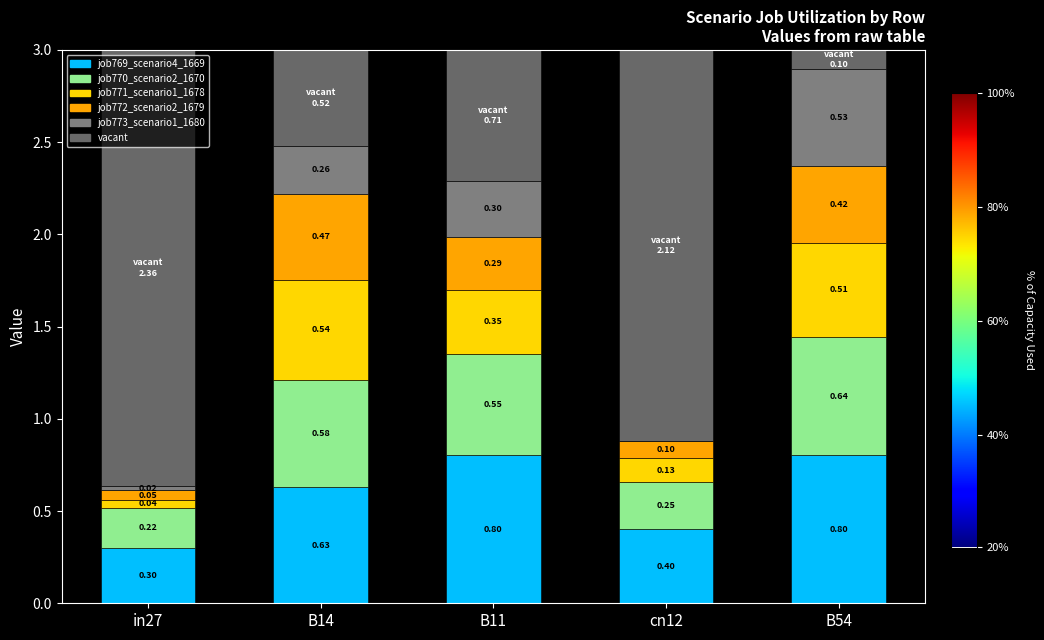

Rank the categories by job769_scenario4_1669 value from lowest to highest.

in27, cn12, B14, B11, B54